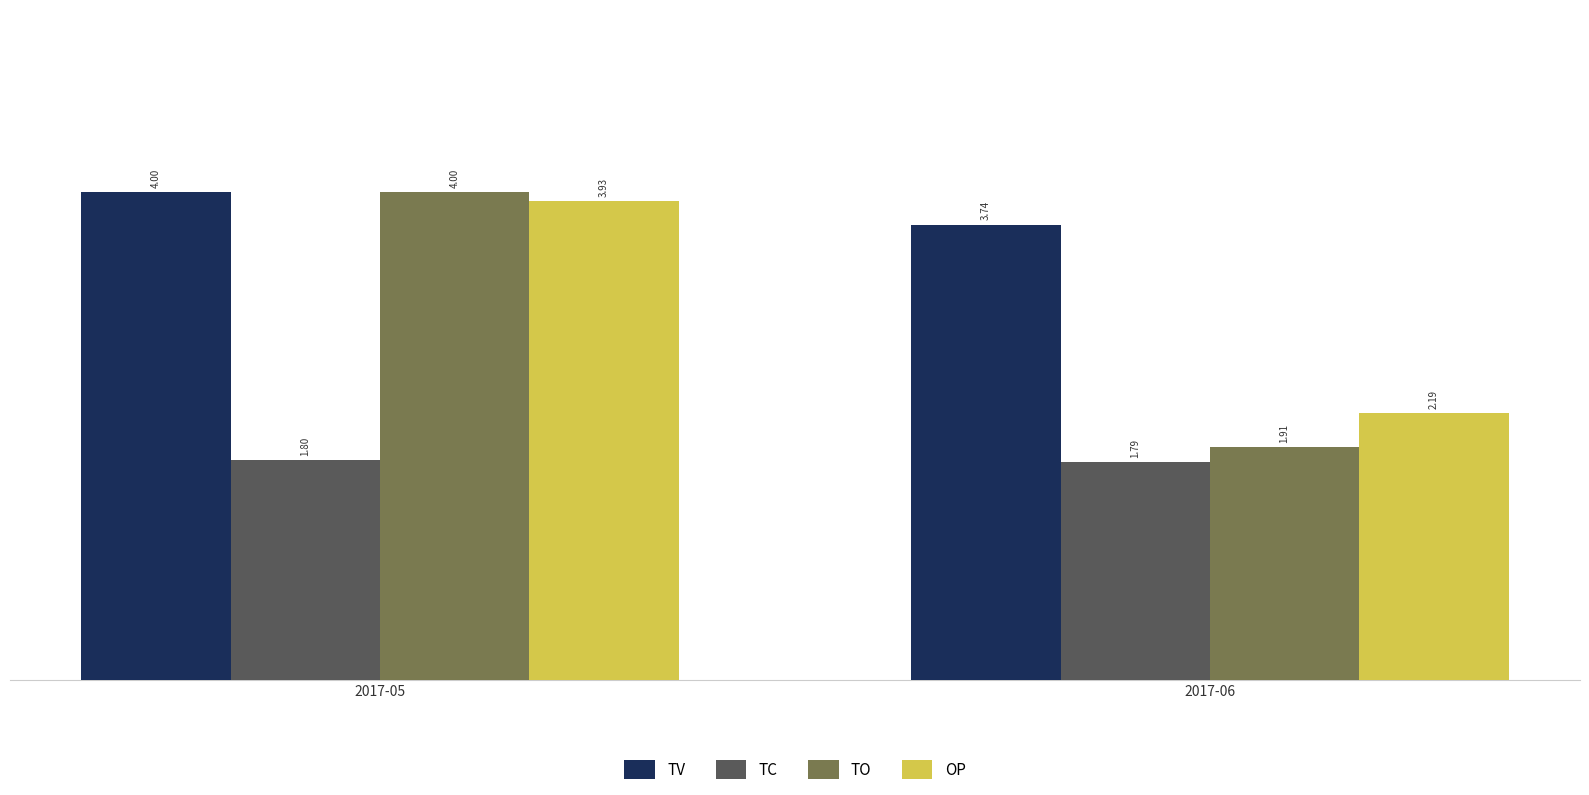

Which label corresponds to the smallest value in the chart?

2017-06